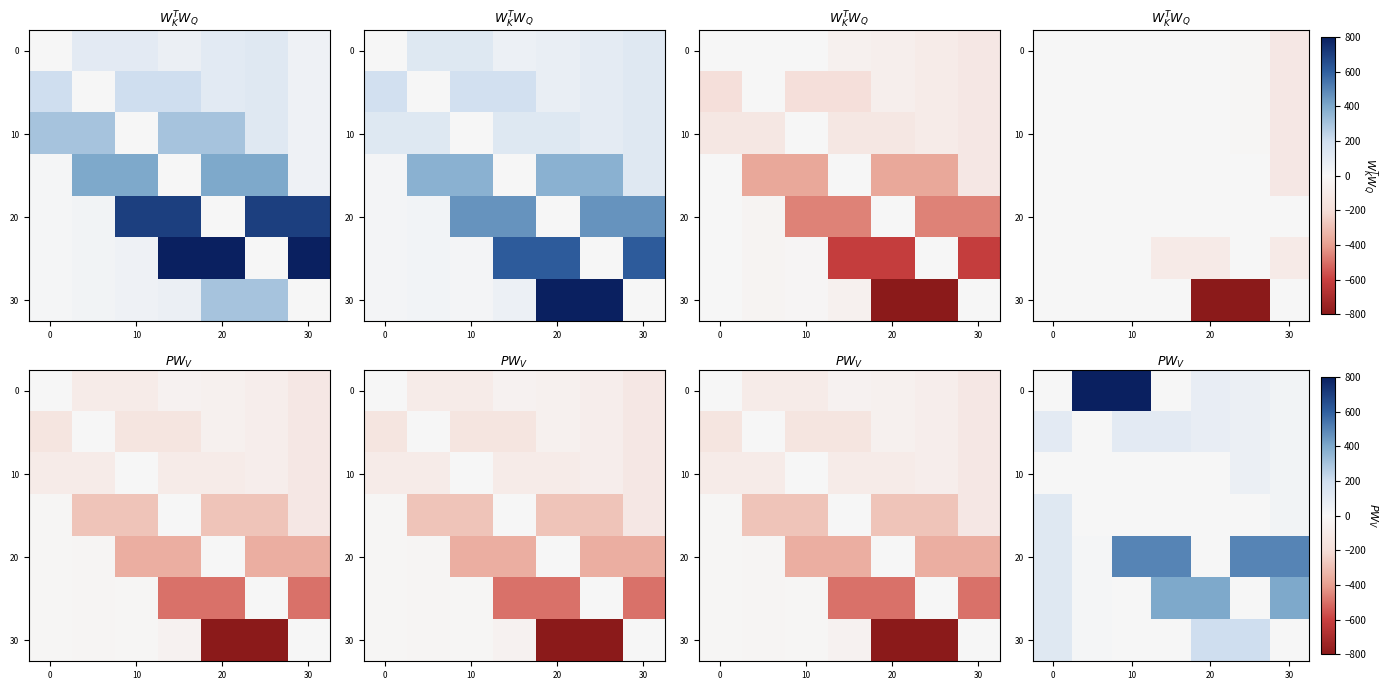

At how many categories does at least one series exceed 168?

6